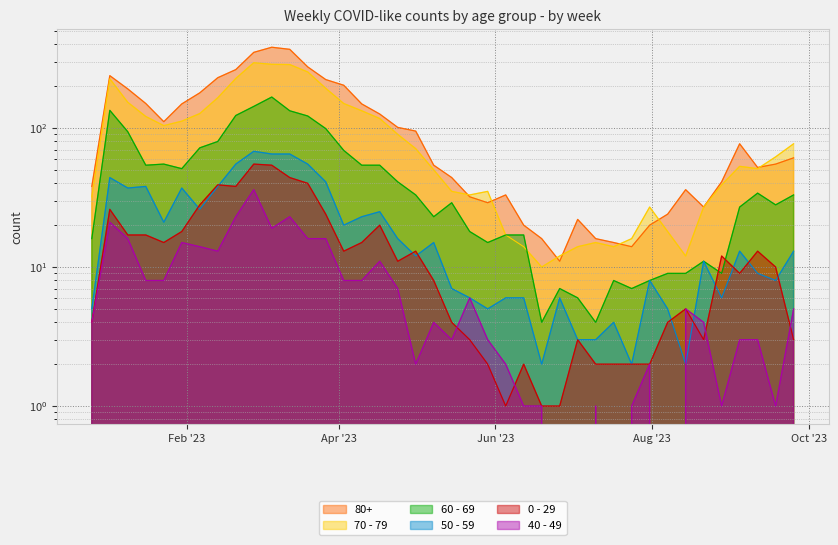

Where is the first local minimum for 0 - 29?

2023-01-23